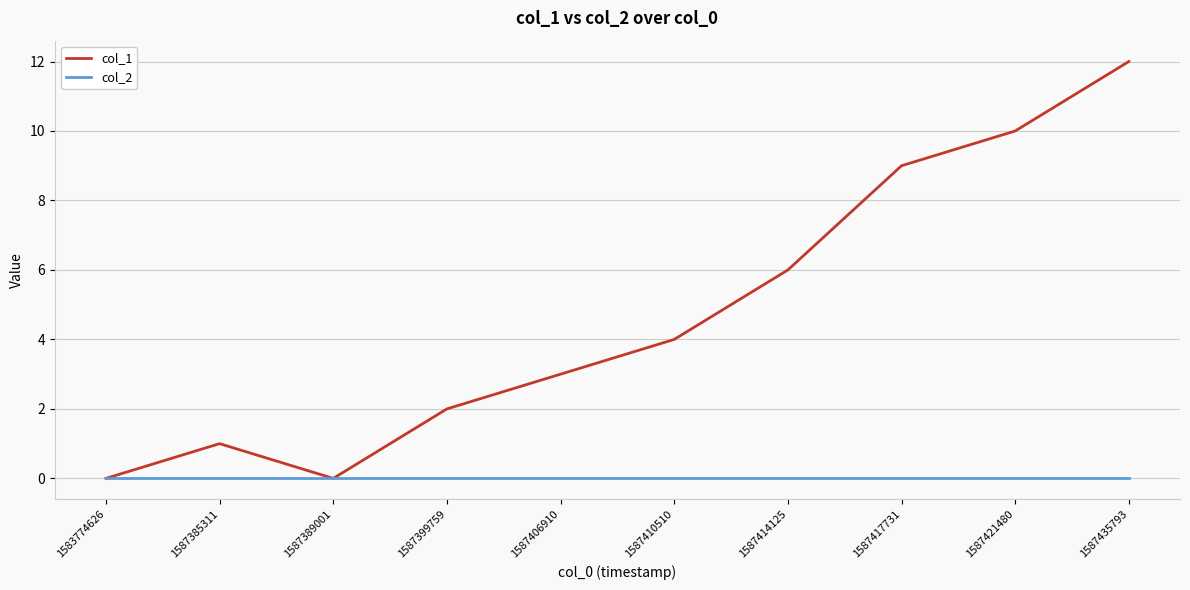

Between 1587406910 and 1587414125, which series saw the biggest shift?

col_1